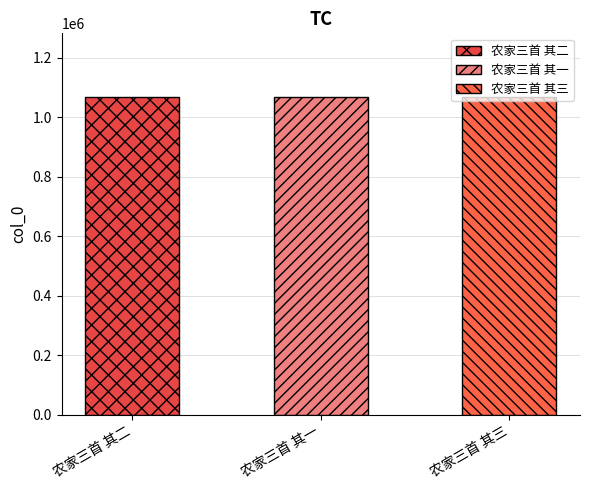

What value does the data have at 农家三首 其一?

1067789